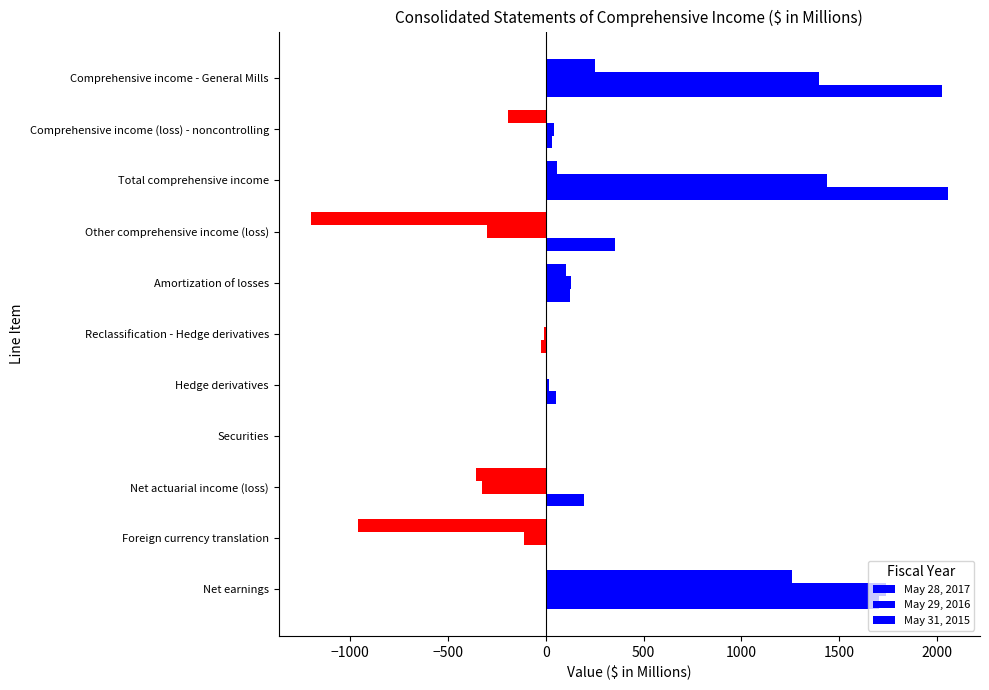

How many data points does each series have?

11